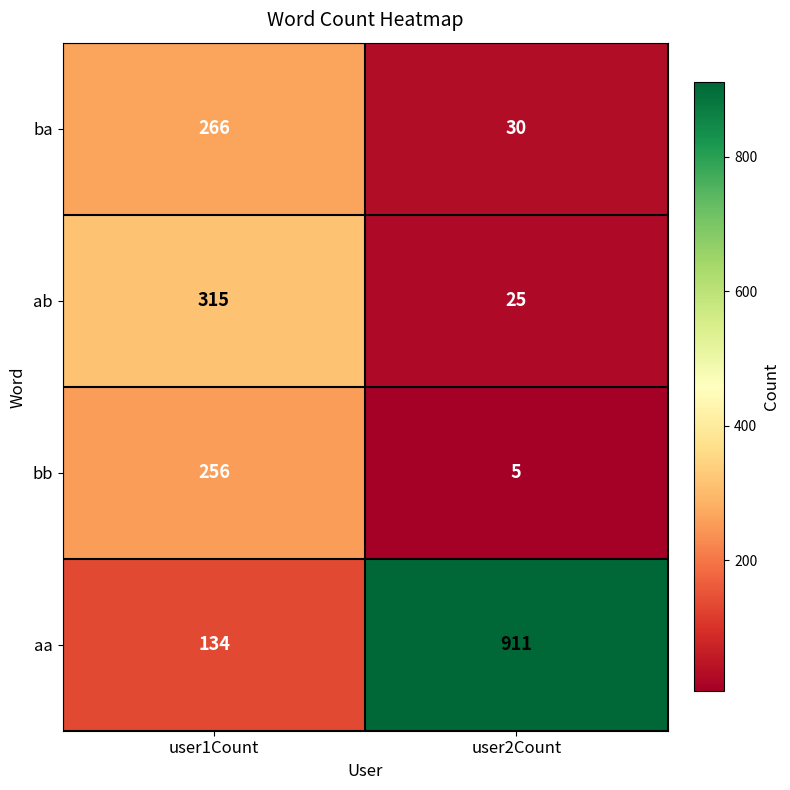

What is the sum of the aa values at user1Count and user2Count?

1045